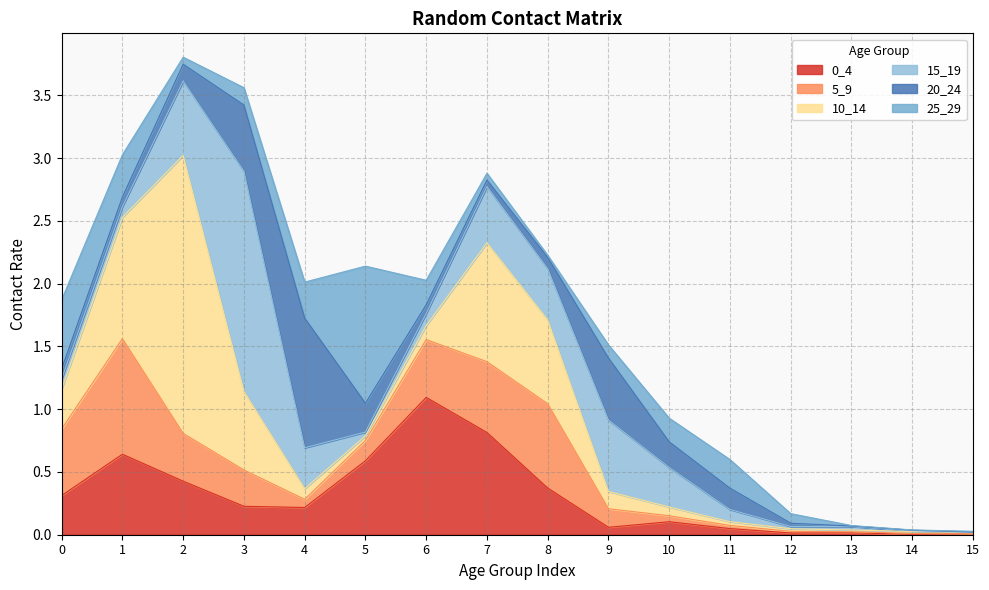

Which label corresponds to the smallest value in the chart?

14